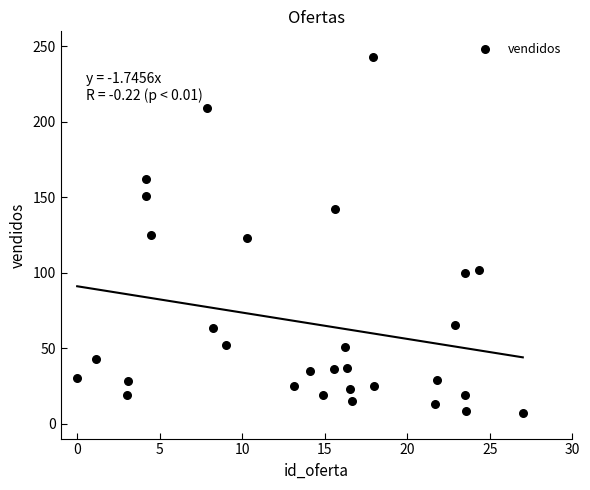

What is the range of Y values (max minus min)?

236